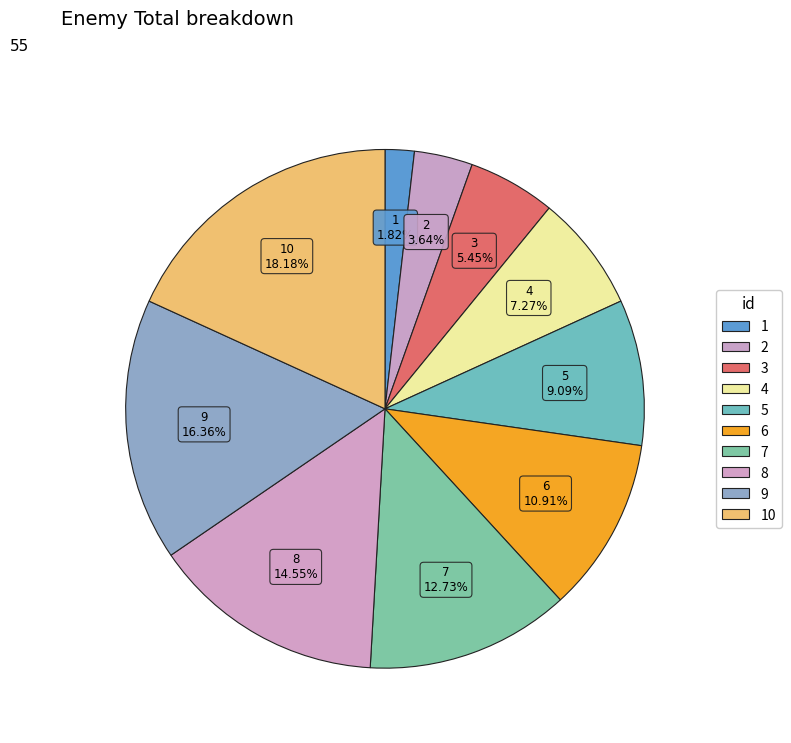

To the nearest percent, what is the combined percentage of 5 and 6?

20%